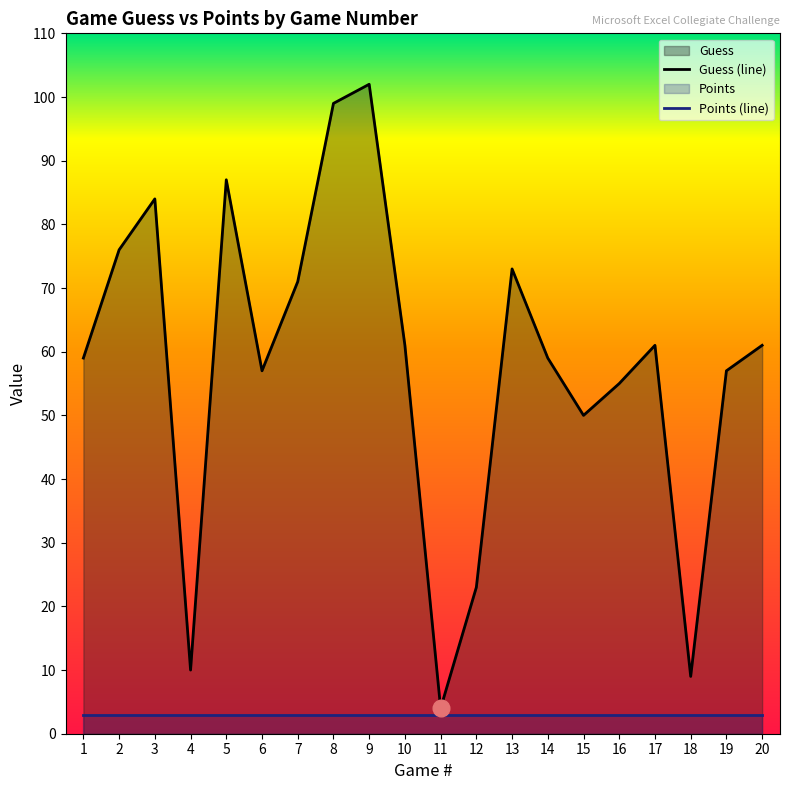

What is the minimum value shown in the chart?

3